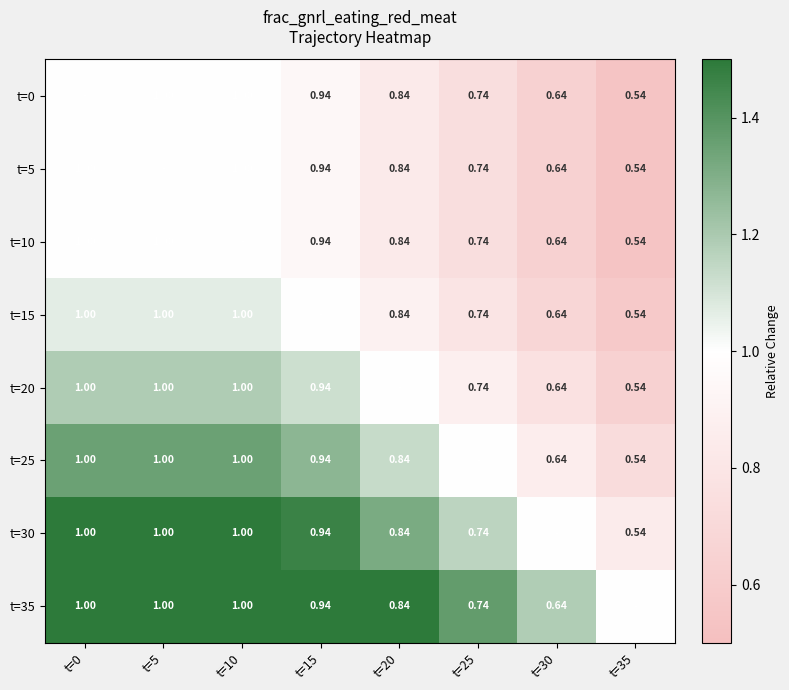

Which label corresponds to the smallest value in the chart?

t=35